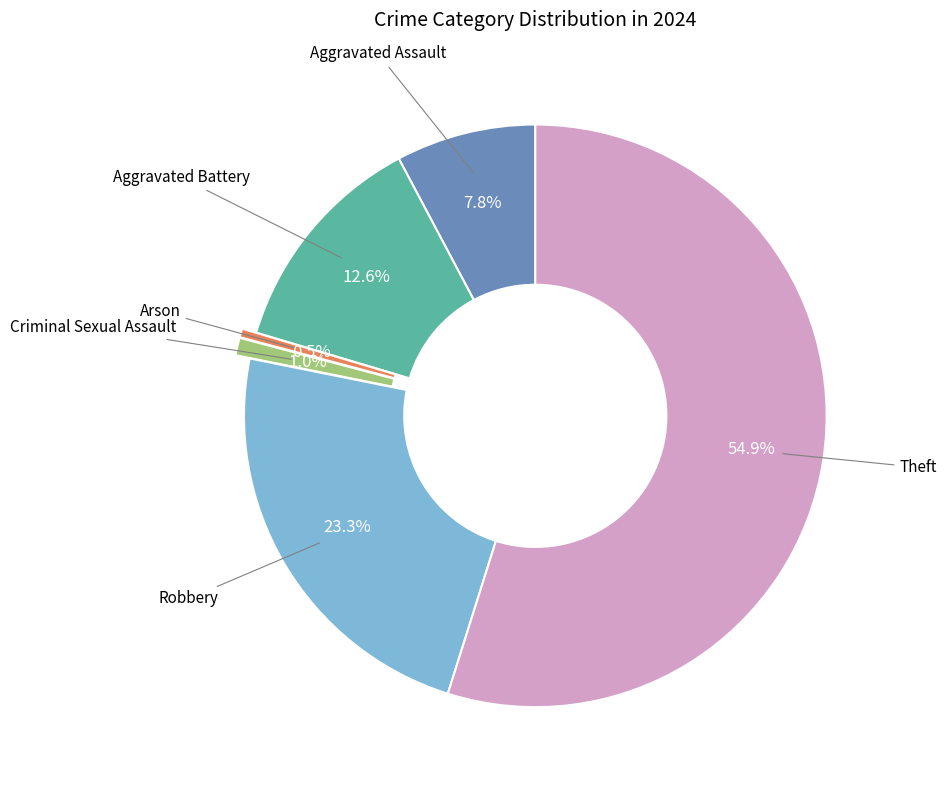

Does any single category account for the majority?

Yes